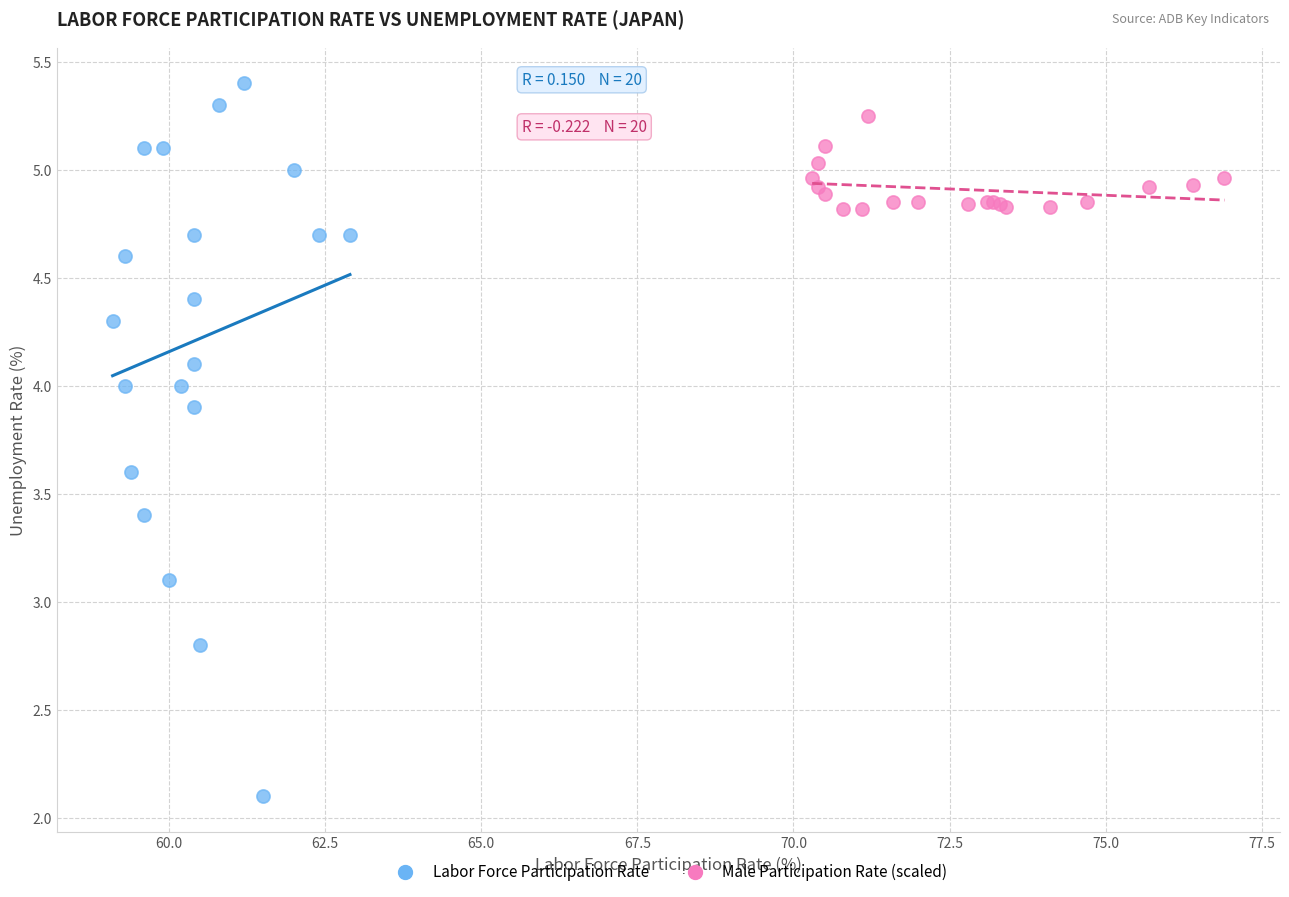

Which series contains the highest Y value?

Labor Force Participation Rate